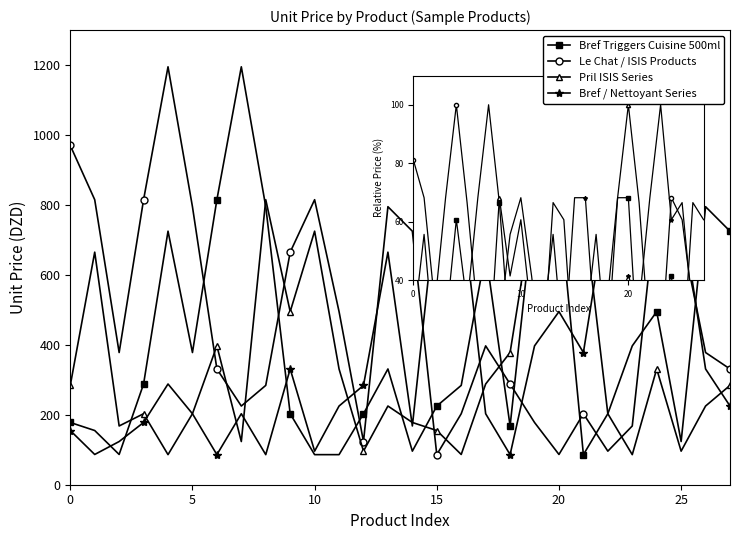

Is the value of Le Chat / ISIS Products at 16 greater than the value of Bref Triggers Cuisine 500ml at −5?

Yes